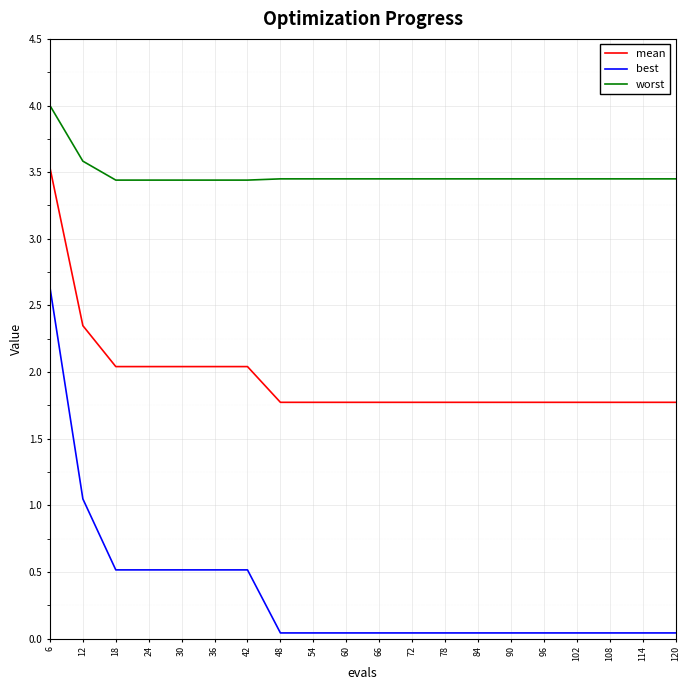

Rank the series by their average value, from lowest to highest.

best, mean, worst